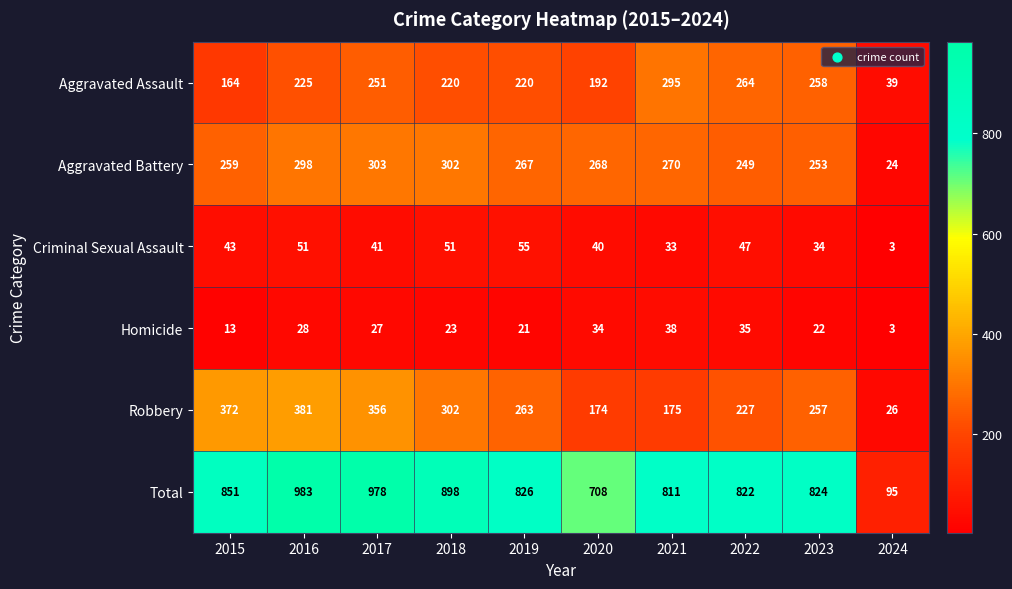

How many data points does each series have?

10